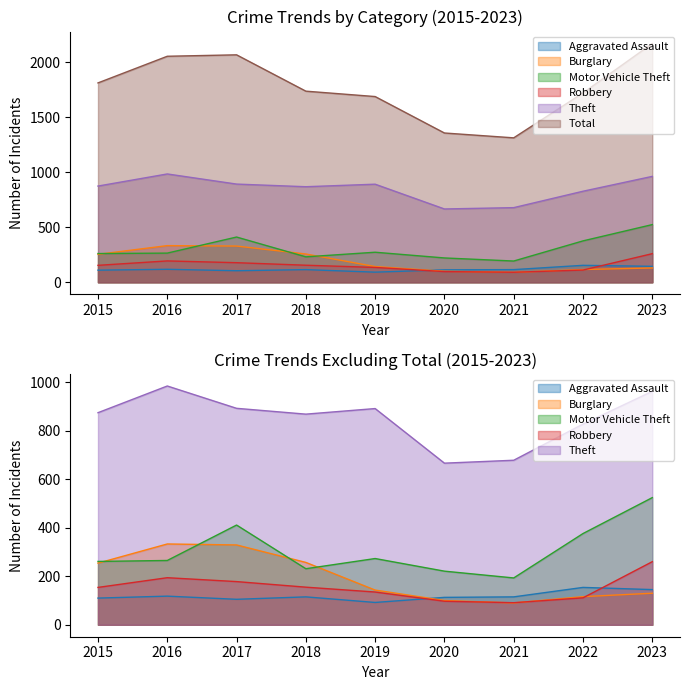

True or false: Burglary and Theft cross at least once.

False